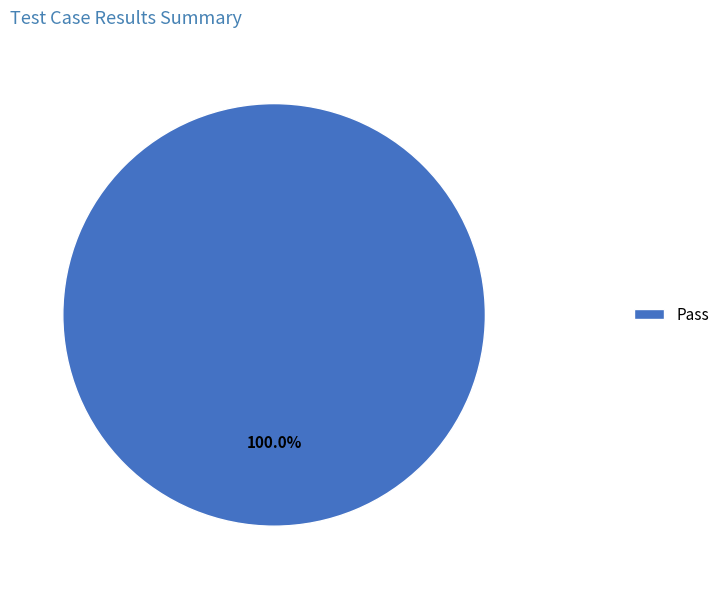

Is it true that Pass is 88% of the pie?

False